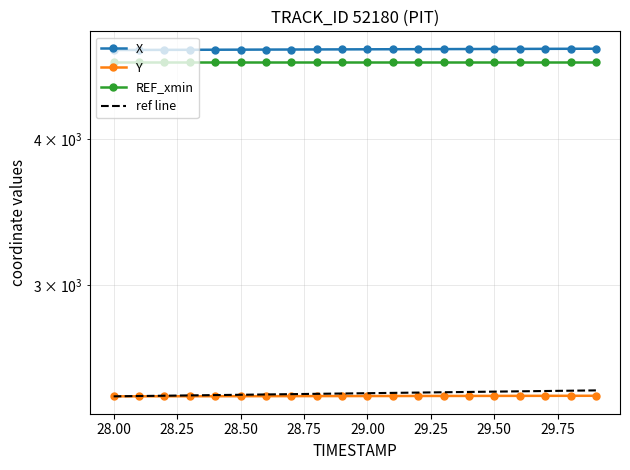

True or false: REF_xmin and X intersect in this chart.

False